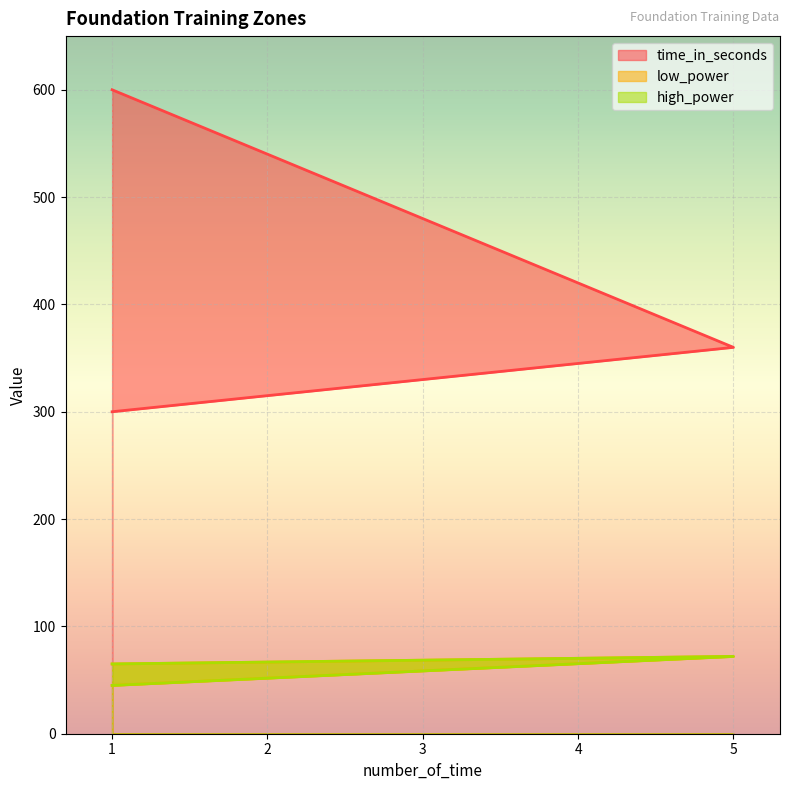

List the labels in order of high_power value, smallest first.

1, 1, 5